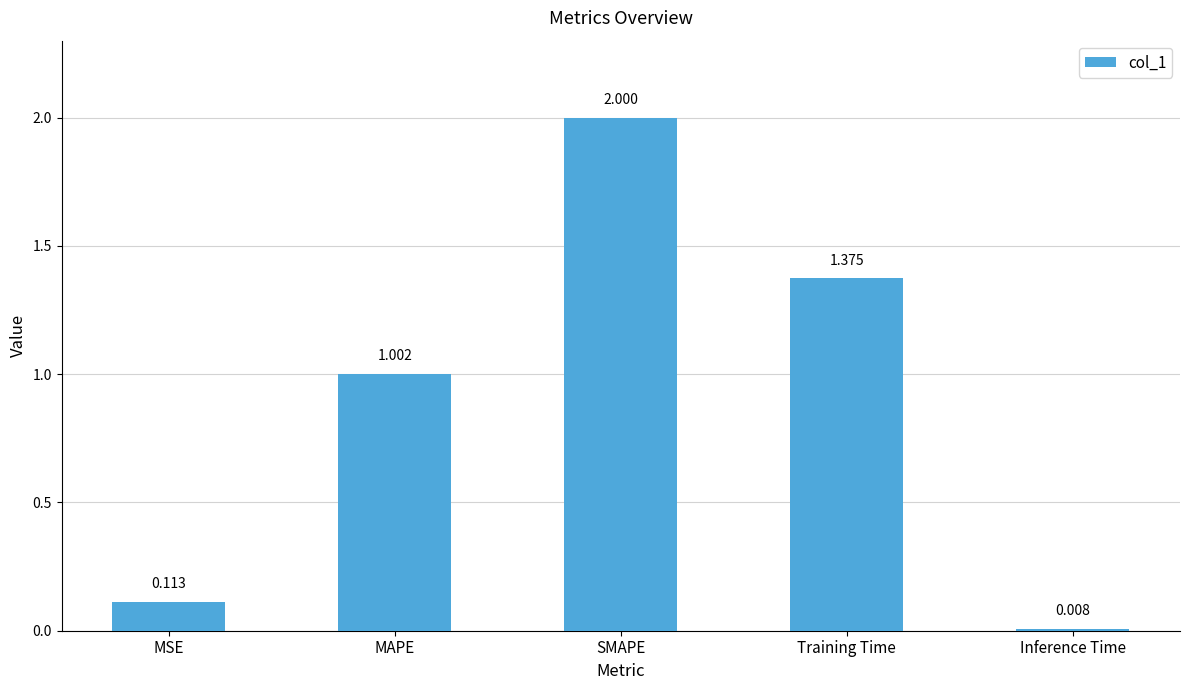

Rank the categories by value from lowest to highest.

Inference Time, MSE, MAPE, Training Time, SMAPE